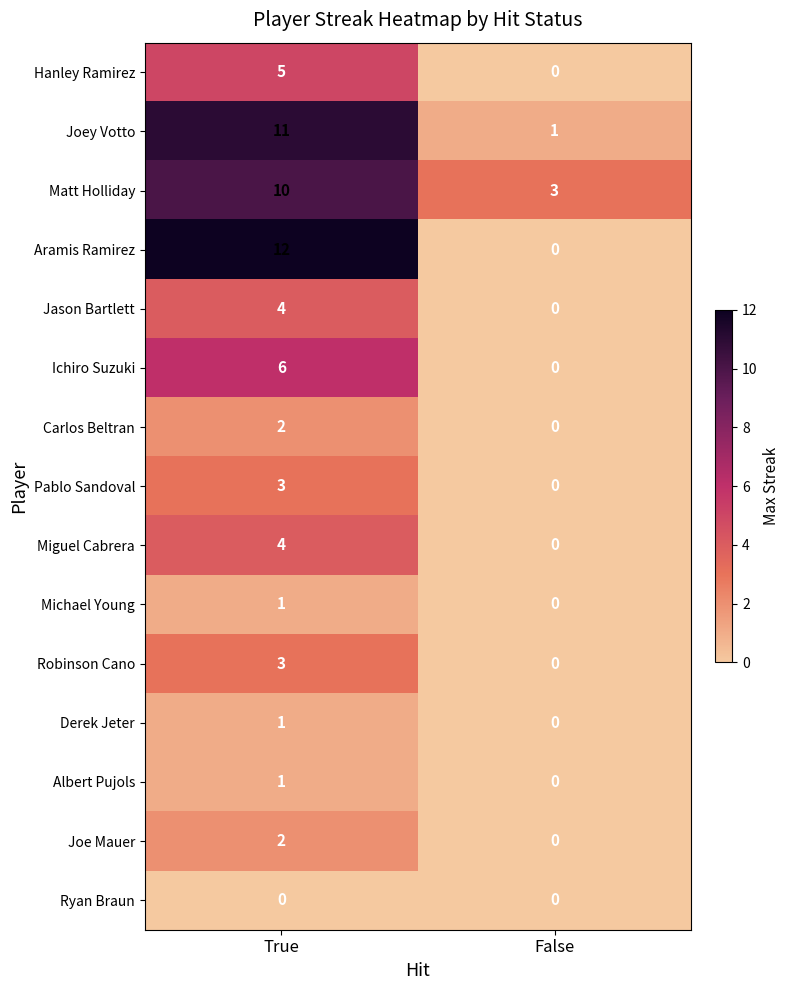

The value of Matt Holliday at False is 1. True or false?

False